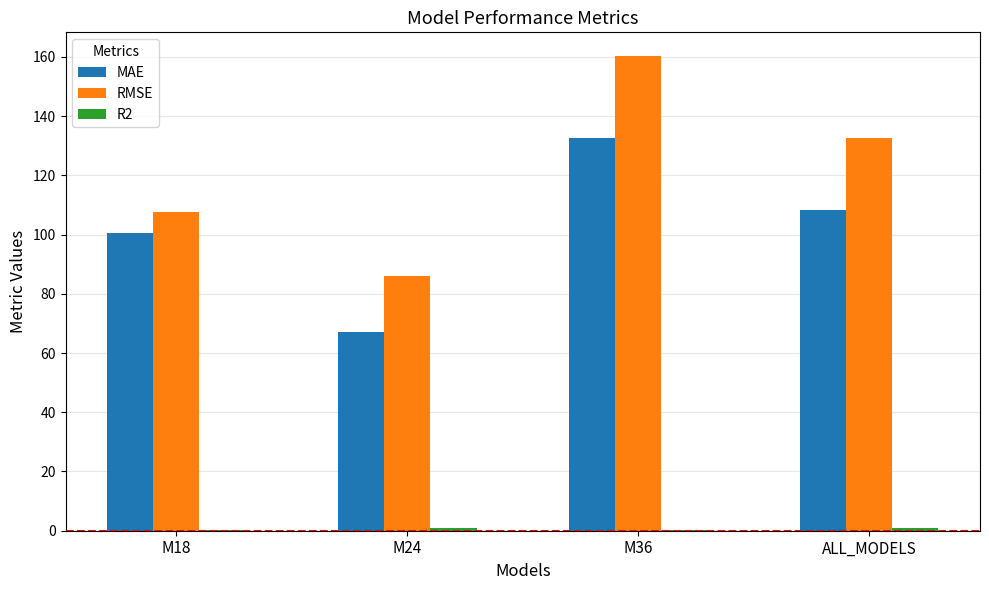

Between M36 and ALL_MODELS, which series saw the biggest shift?

RMSE